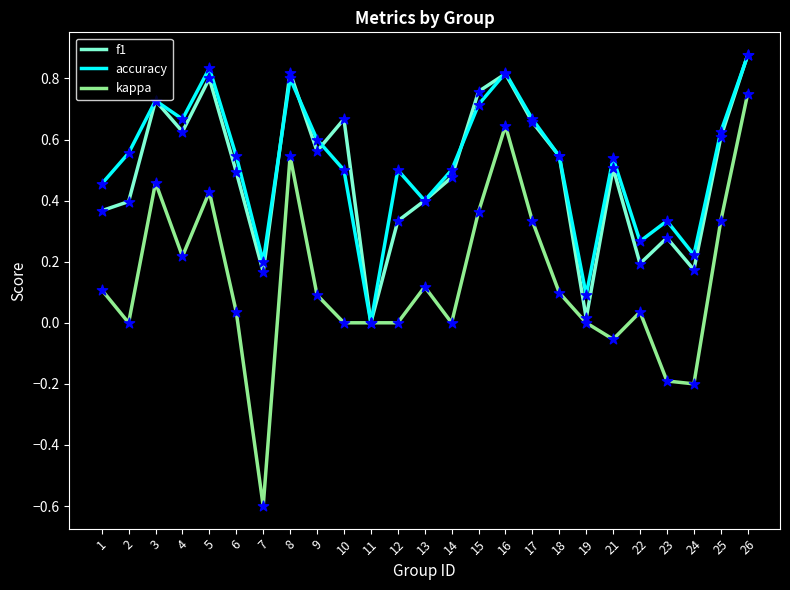

Which series has the widest spread of values?

kappa